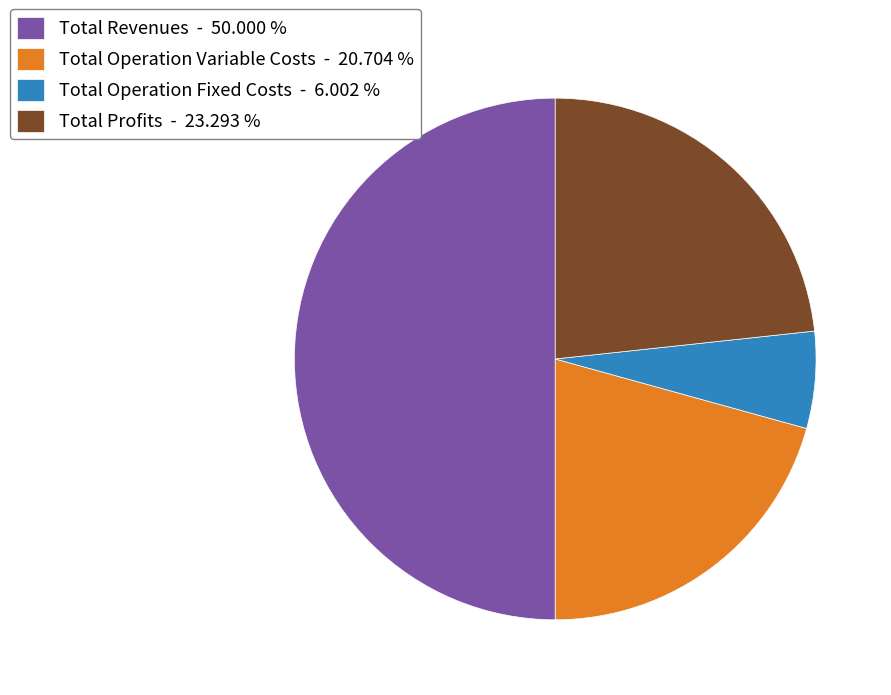

Rank the categories by value from highest to lowest.

Total Revenues - 50.000 %, Total Profits - 23.293 %, Total Operation Variable Costs - 20.704 %, Total Operation Fixed Costs - 6.002 %